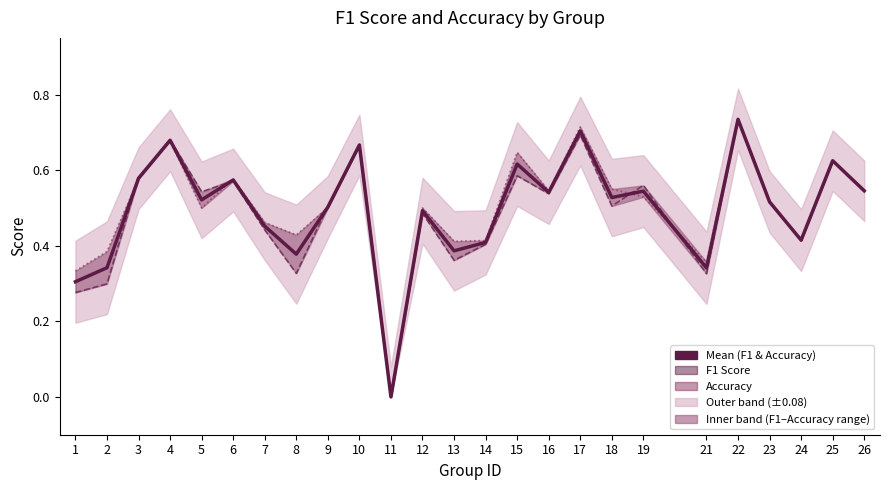

At which category is the sum across all series the highest?

22